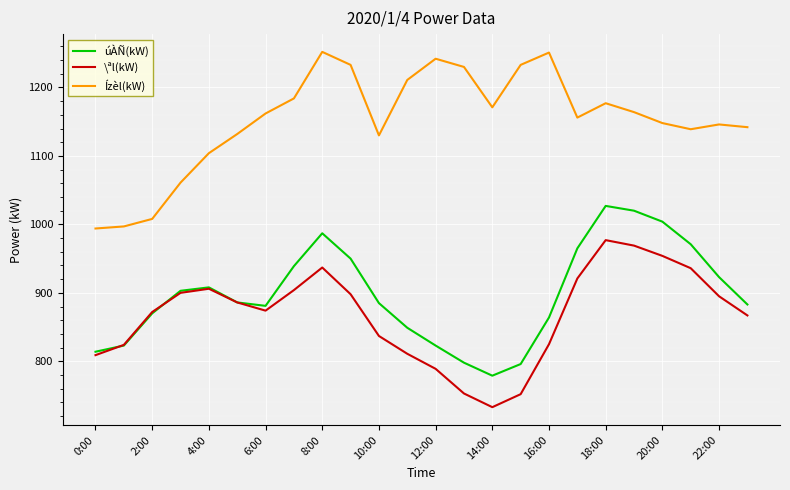

True or false: úÀÑ(kW) and Ízèl(kW) cross at least once.

False